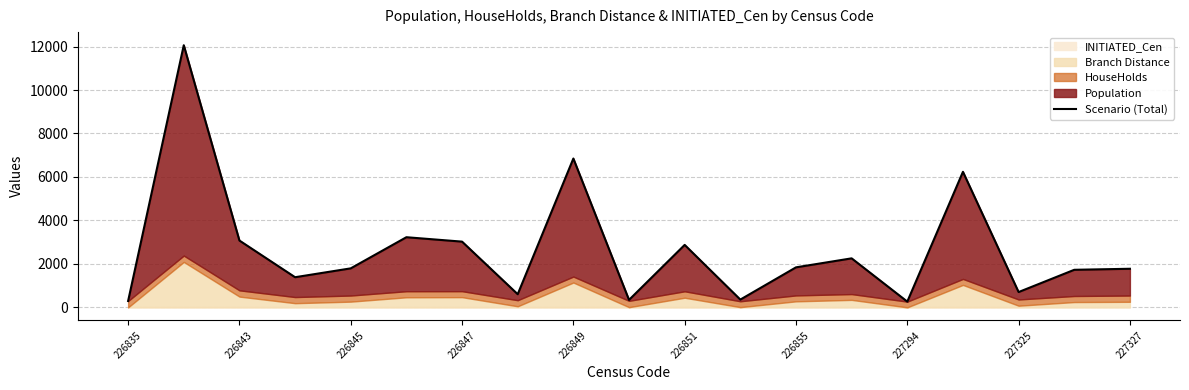

Between 14 and 227294, which is larger?

227294